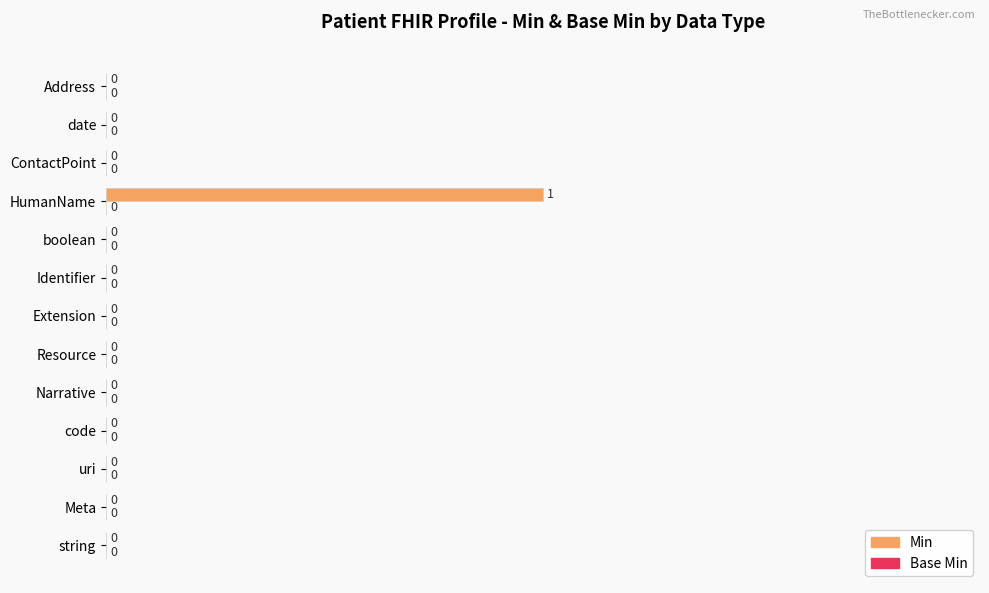

How many values are between 0 and 1?

13